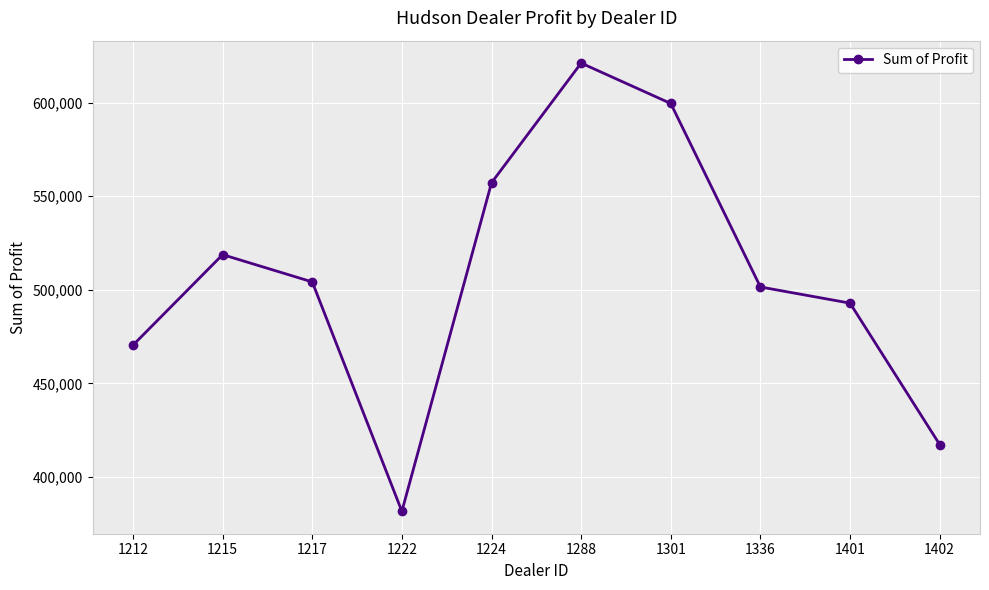

What is the average value?

506476.2